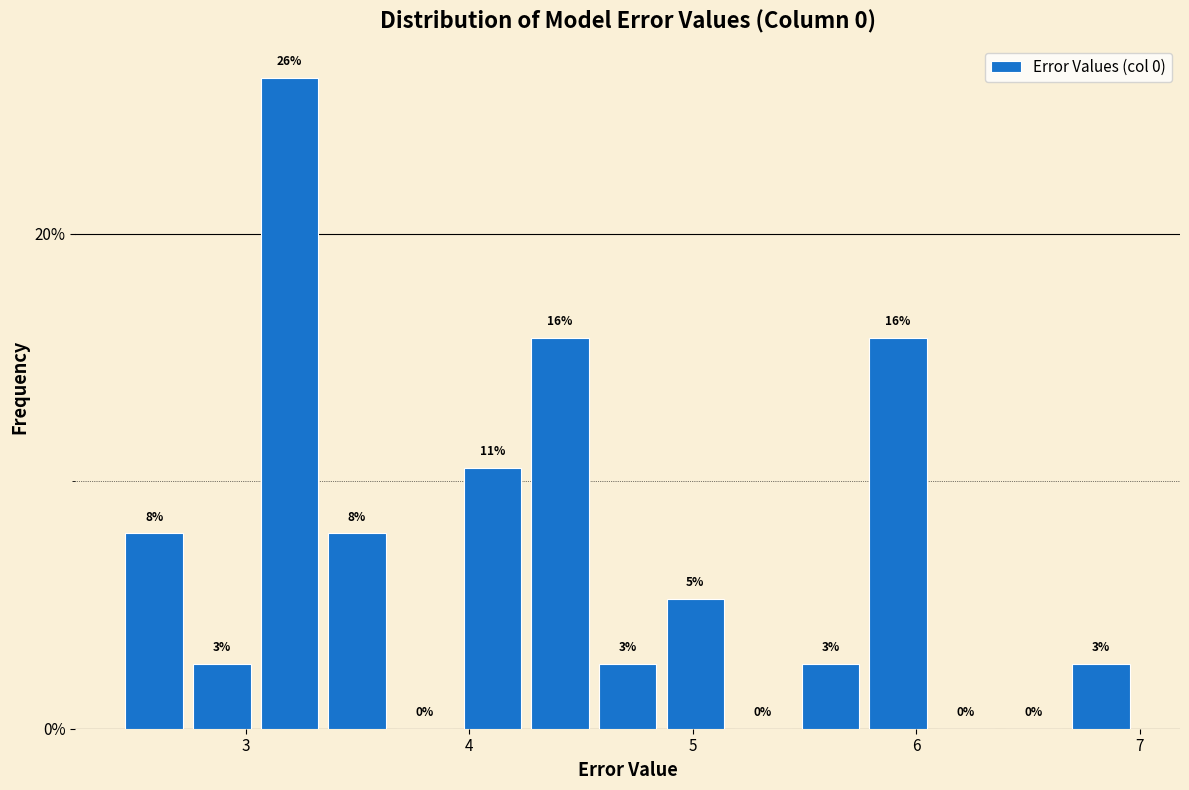

Read against the x-axis, roughly where is the centre of the tallest bar?

3.2